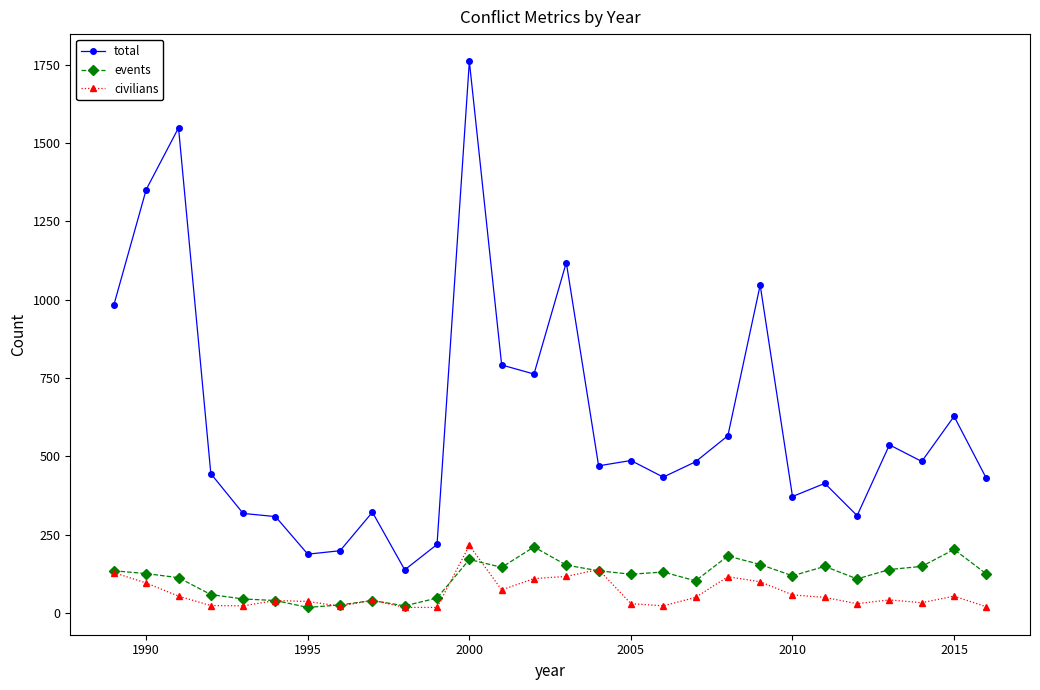

True or false: events and total intersect in this chart.

False